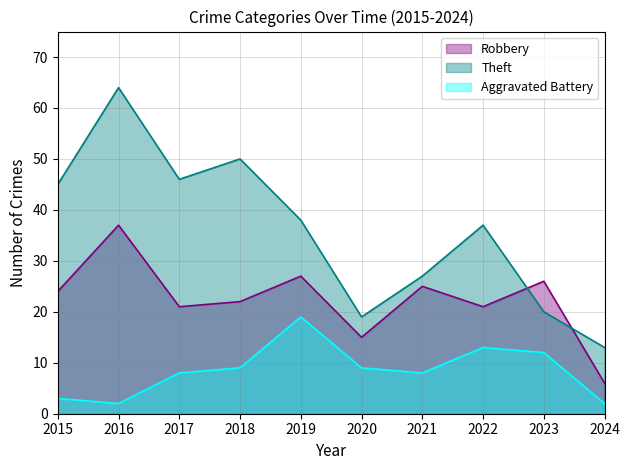

What is the value of the Aggravated Battery point at the 7th from the left?

8